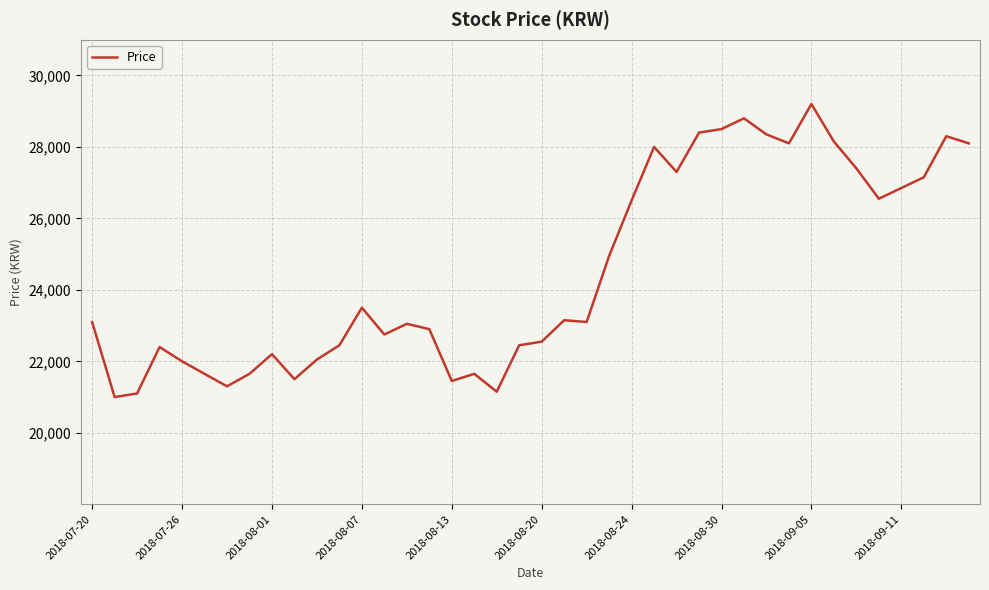

What is the average value?

24518